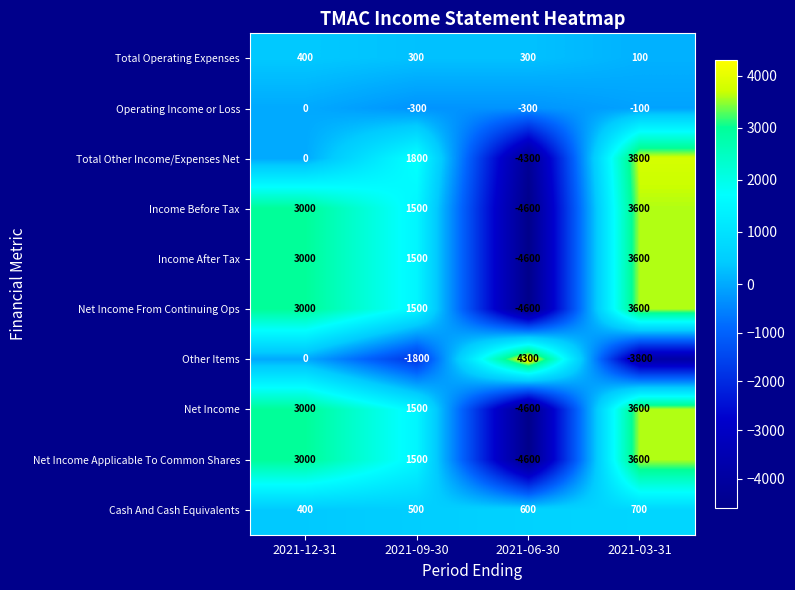

At how many categories does at least one series exceed 2168?

3